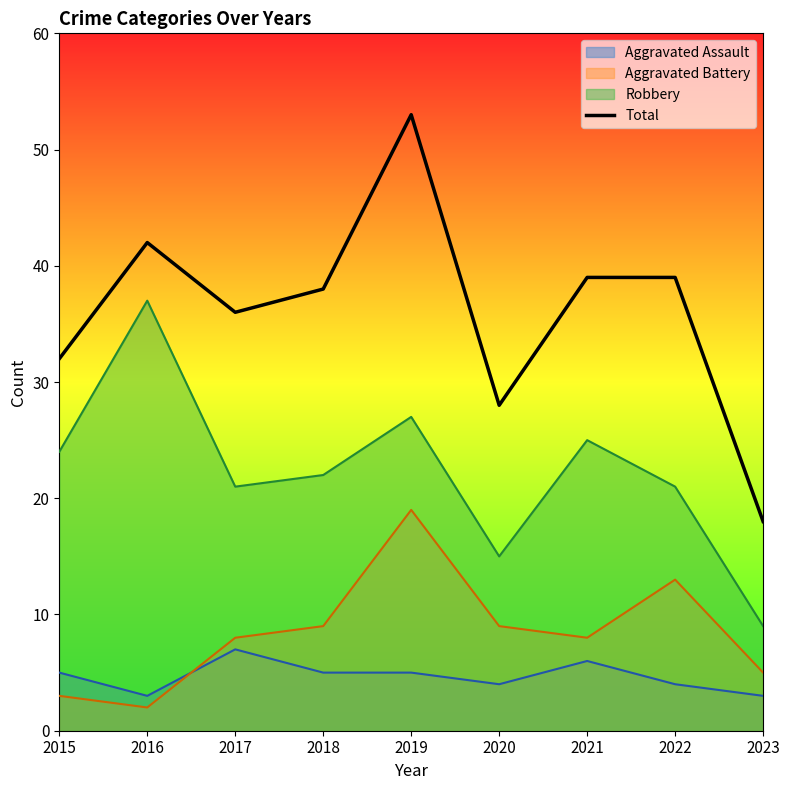

Which series has the widest spread of values?

Total